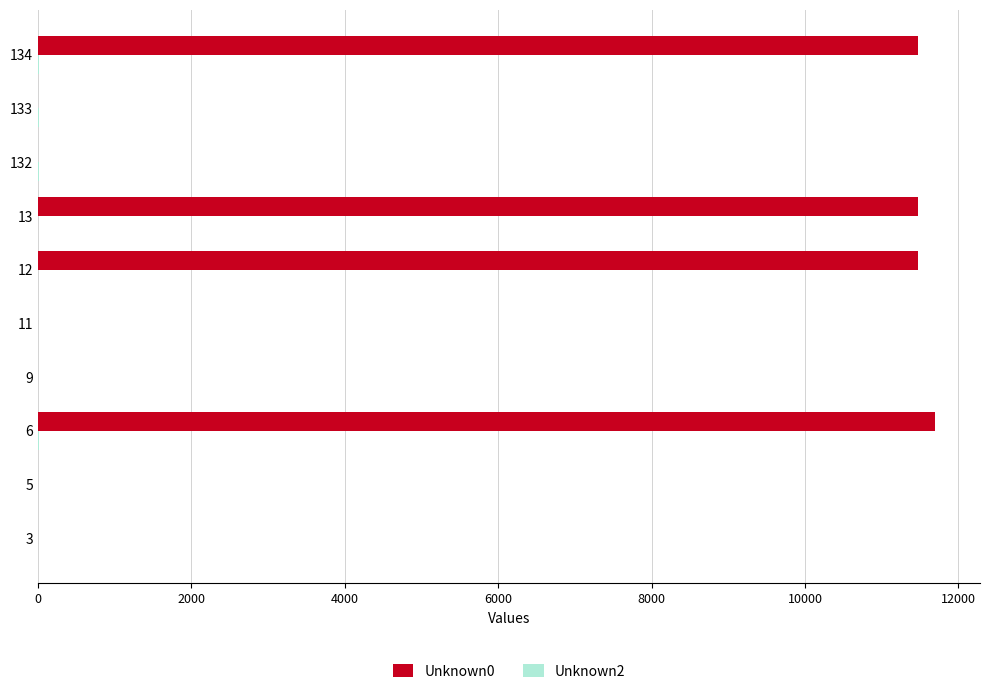

How many series are shown in this chart?

2